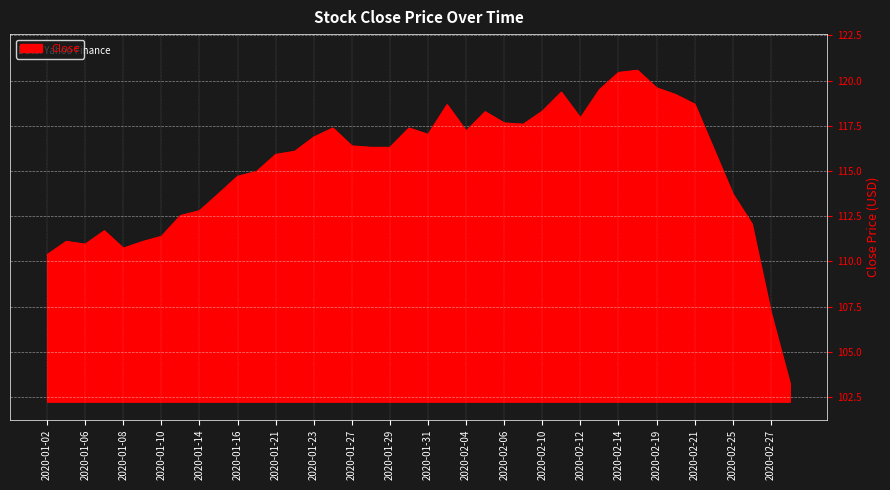

True or false: the data has more than 0 interior local peaks.

True